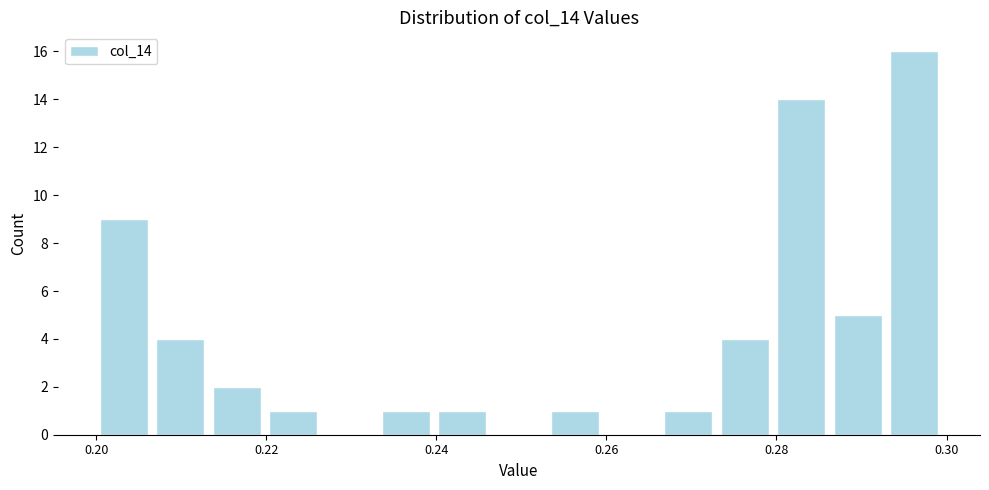

Read against the x-axis, roughly where is the centre of the tallest bar?

0.296